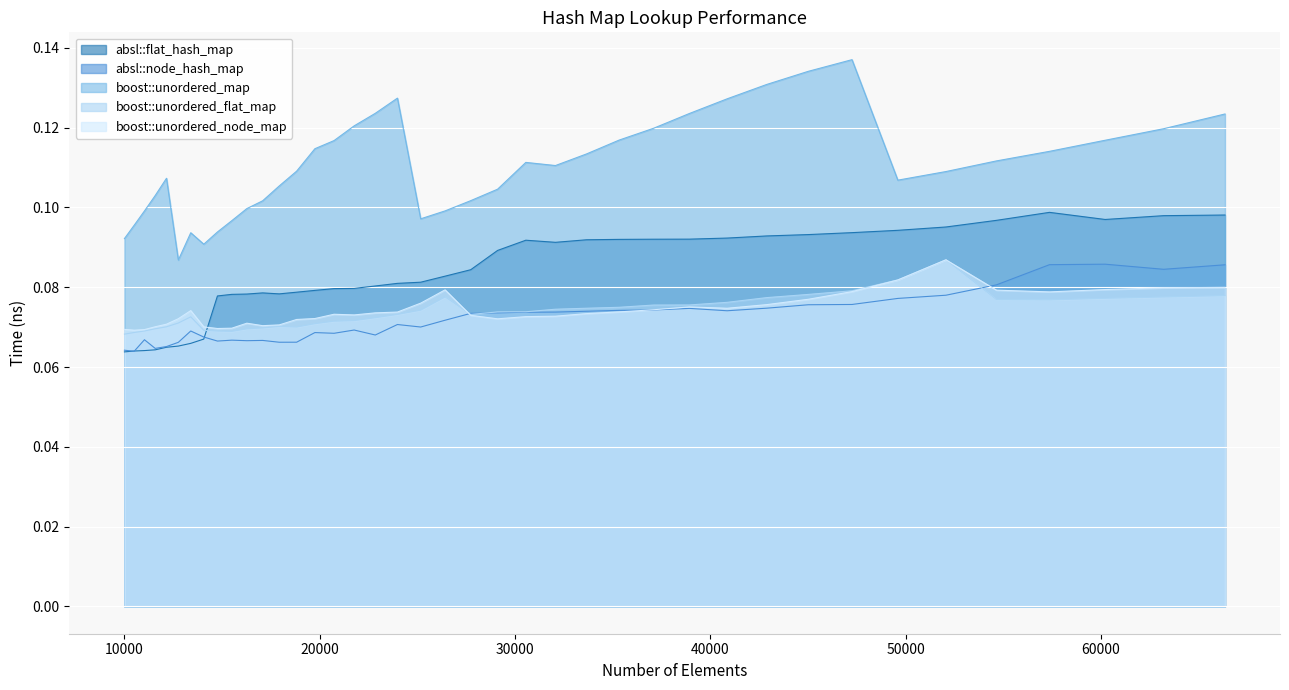

How many lines are shown in the chart?

5